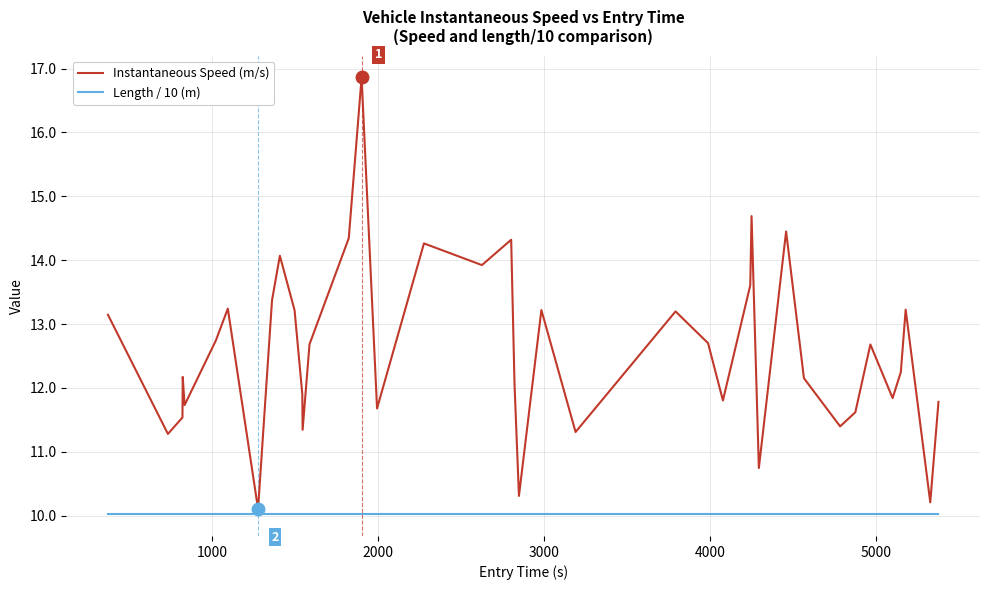

What is the sum of all Instantaneous Speed (m/s) values?

503.1